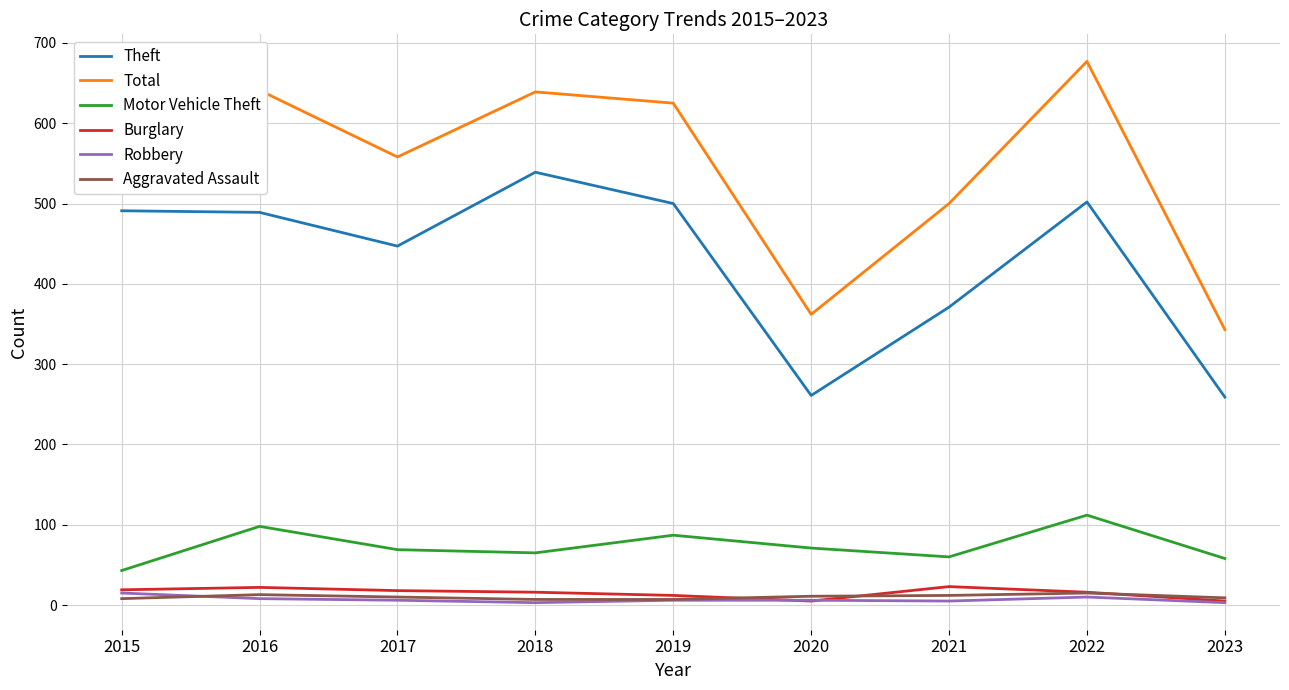

True or false: Motor Vehicle Theft and Theft cross at least once.

False